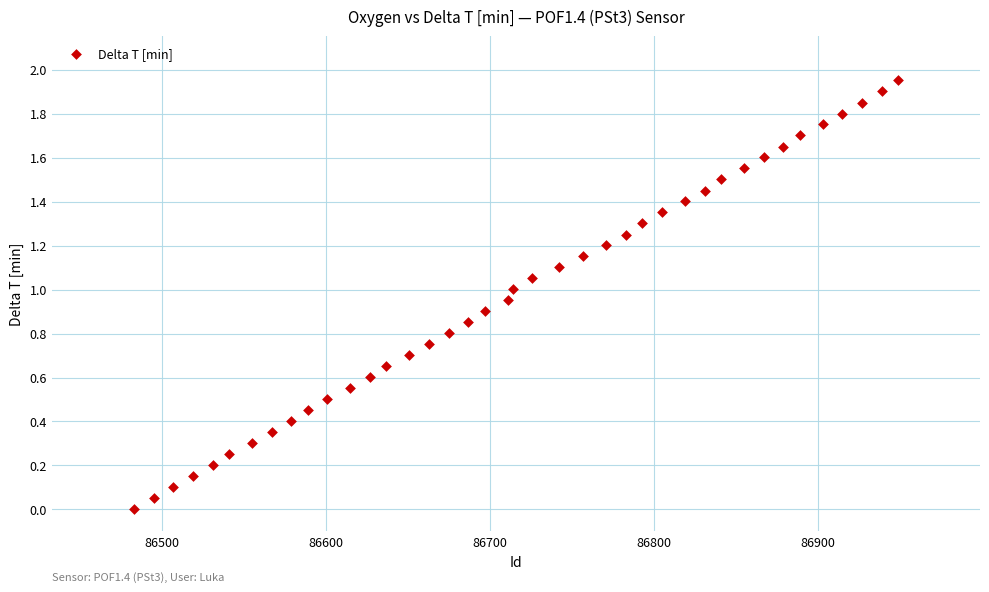

What is the range of X values (max minus min)?

466.0